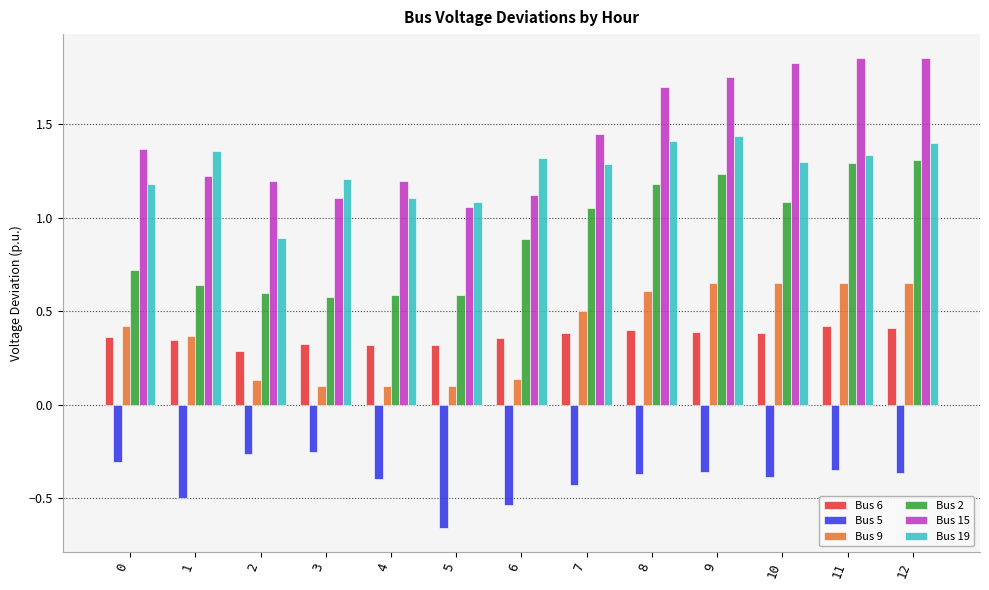

Which series has the largest total across all categories?

Bus 15